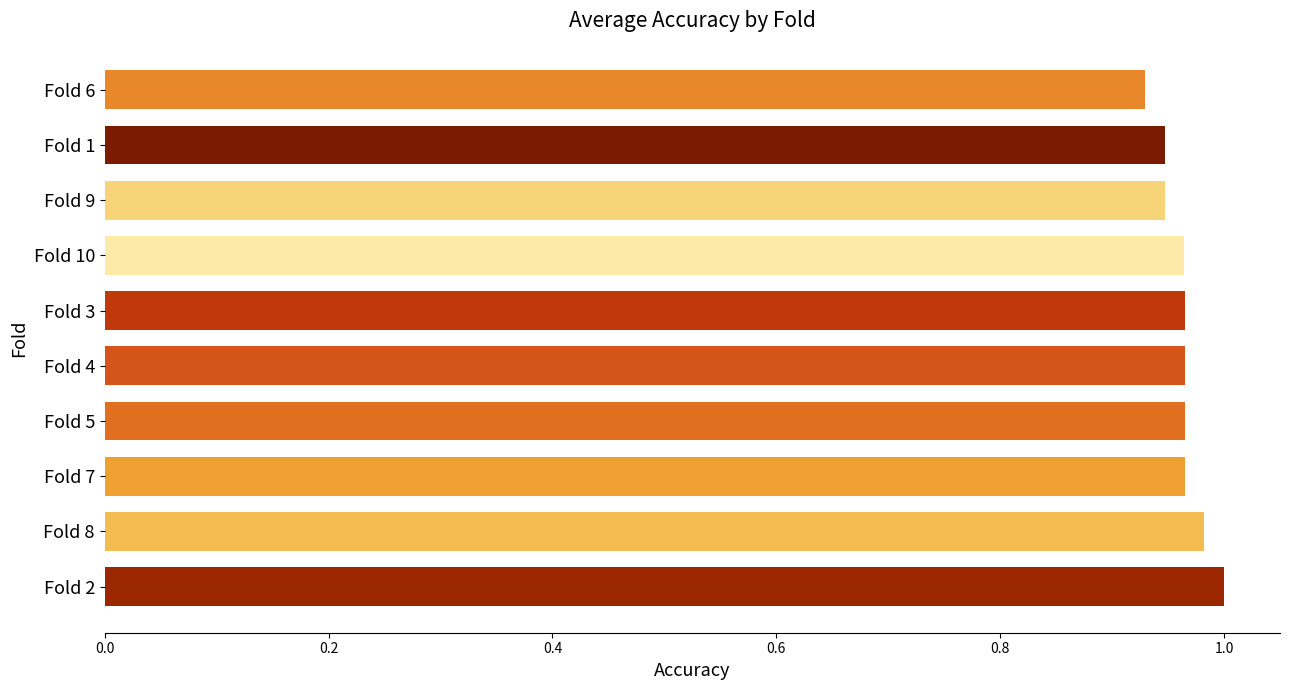

The chart shows a value of 1.5 at Fold 10. True or false?

False